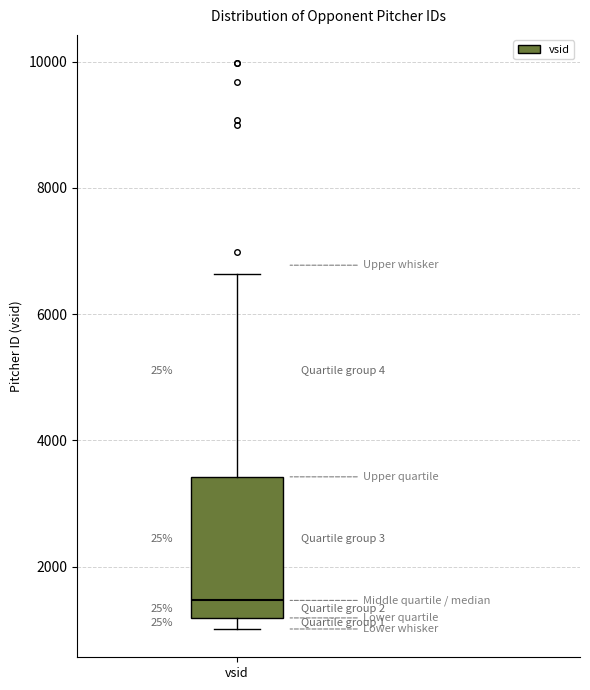

Transcribe this box plot: give where the median line is, the range the box spans, and where the two whiskers end, as read against the y-axis. The values are not printed on the chart, so give them approximately, as read against the axis.

median 1400, box 1200 to 3400, whiskers 1000 to 6600